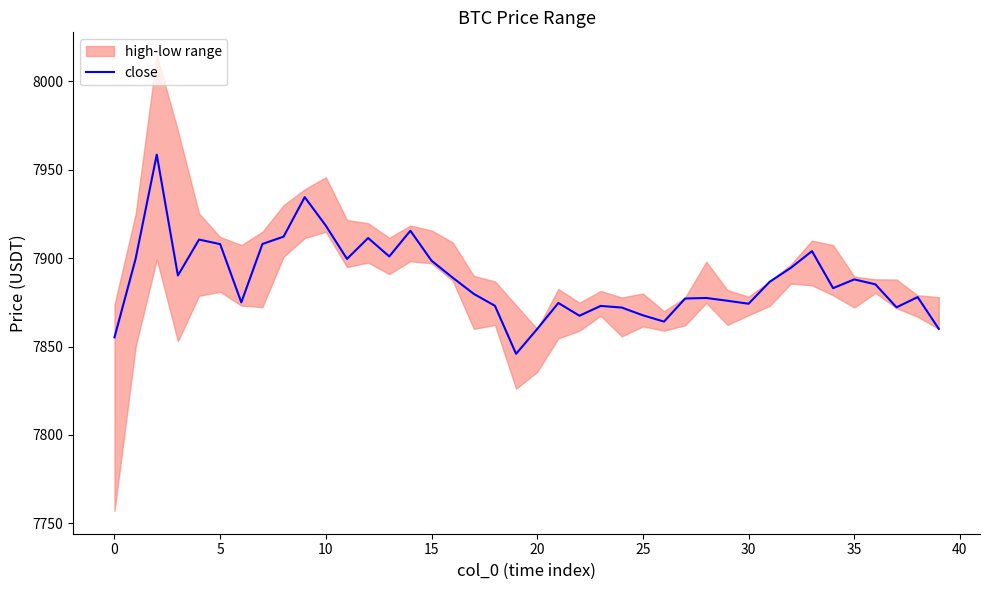

The value of close at 35 is 11453.9. True or false?

False